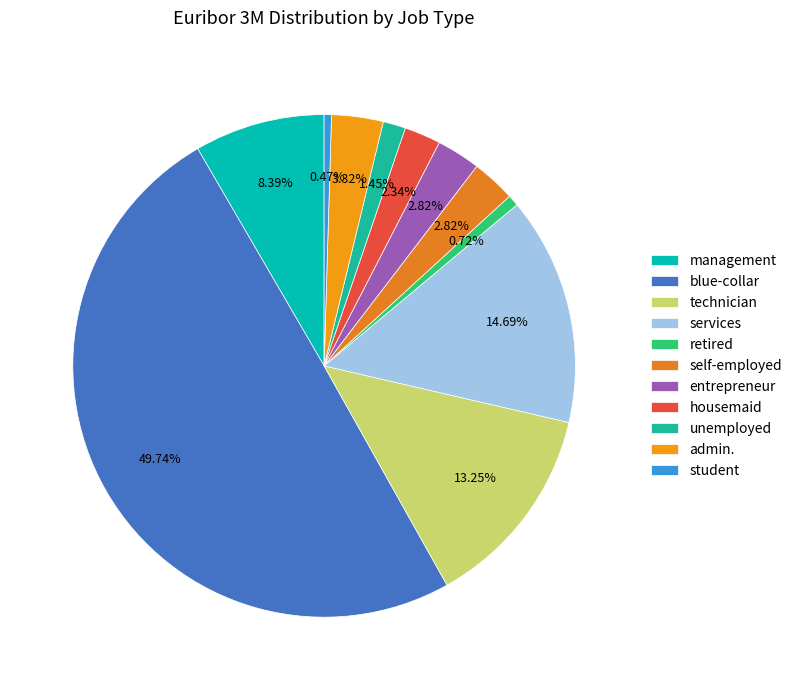

To the nearest percent, what is the difference between the largest and smallest slice percentages?

49%